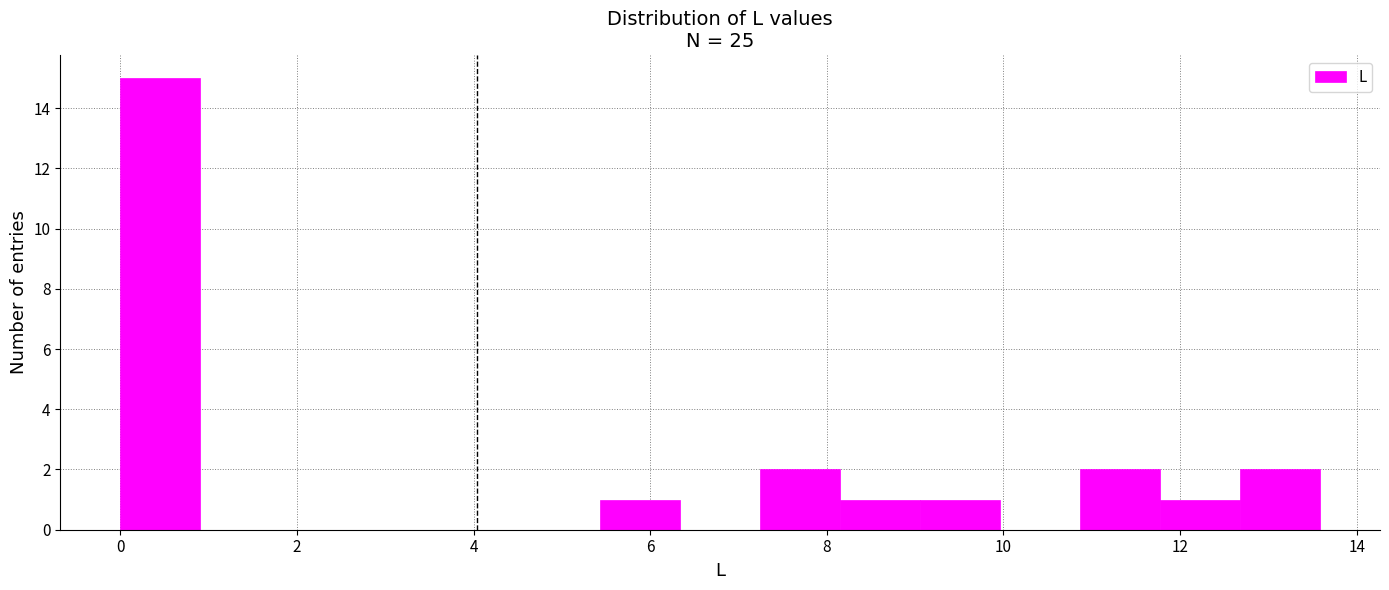

Reading left to right, transcribe this chart: for each bar, give the range it covers on the x-axis and its height. Neither the bar edges nor the heights are printed on the chart, so give them approximately, as read against the axes.

0.0 to 1.0: 15
1.0 to 1.8: 0
1.8 to 2.8: 0
2.8 to 3.6: 0
3.6 to 4.6: 0
4.6 to 5.4: 0
5.4 to 6.4: 1
6.4 to 7.2: 0
7.2 to 8.2: 2
8.2 to 9.0: 1
9.0 to 10.0: 1
10.0 to 10.8: 0
10.8 to 11.8: 2
11.8 to 12.6: 1
12.6 to 13.6: 2